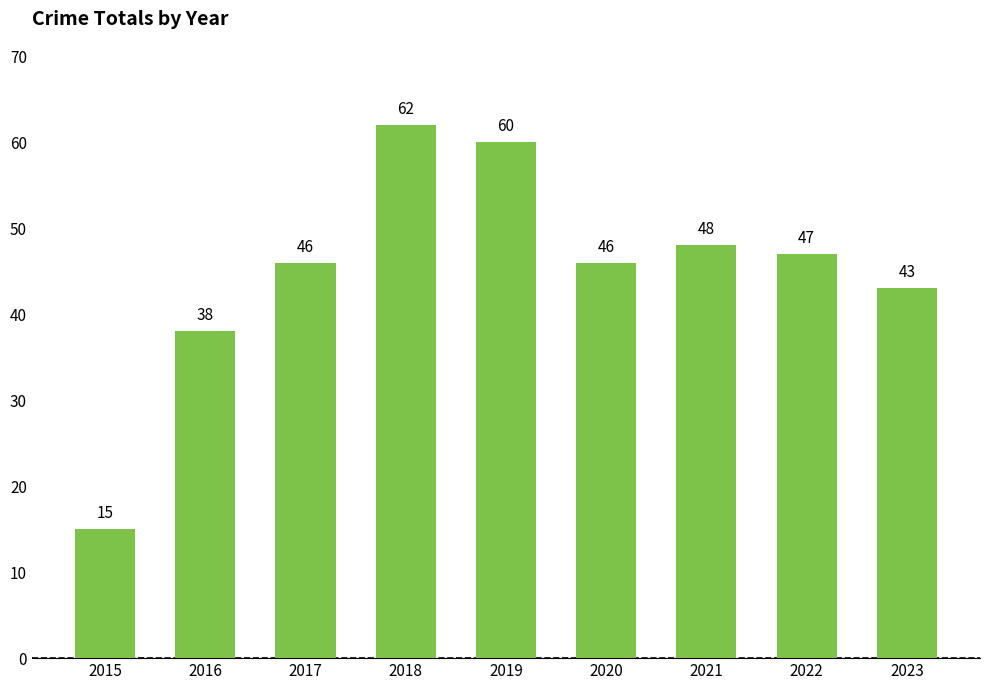

Which has a higher value, 2019 or 2023?

2019